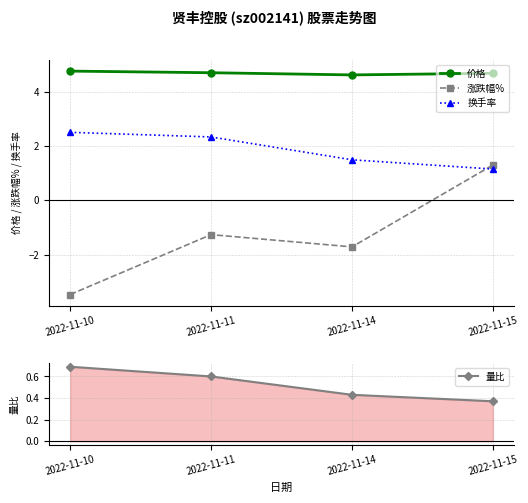

Which series has the largest range (max minus min)?

涨跌幅%